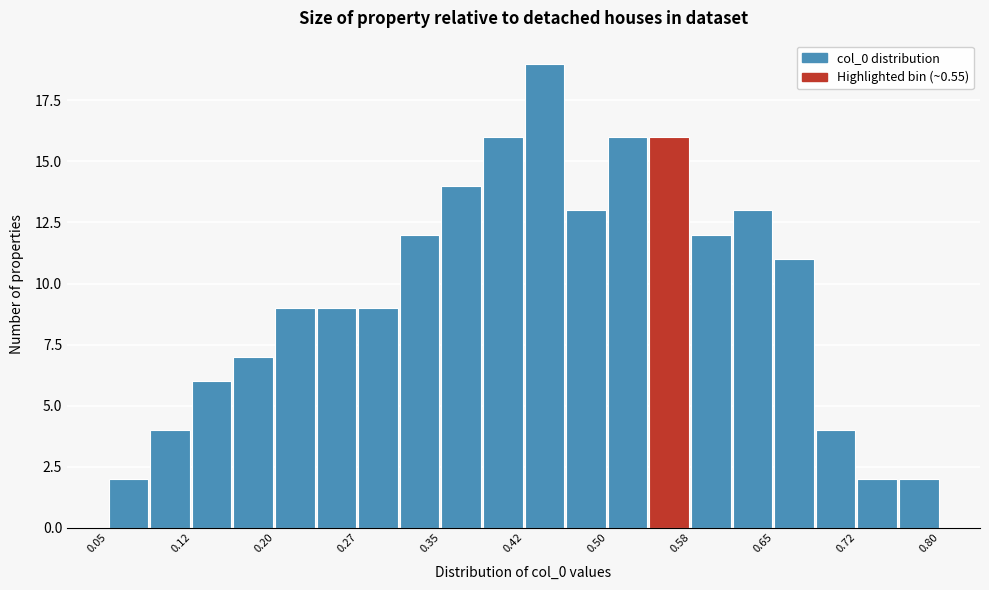

Around what value on the x-axis is the tallest bar? Give the approximate position of its centre, as read against the axis.

0.44